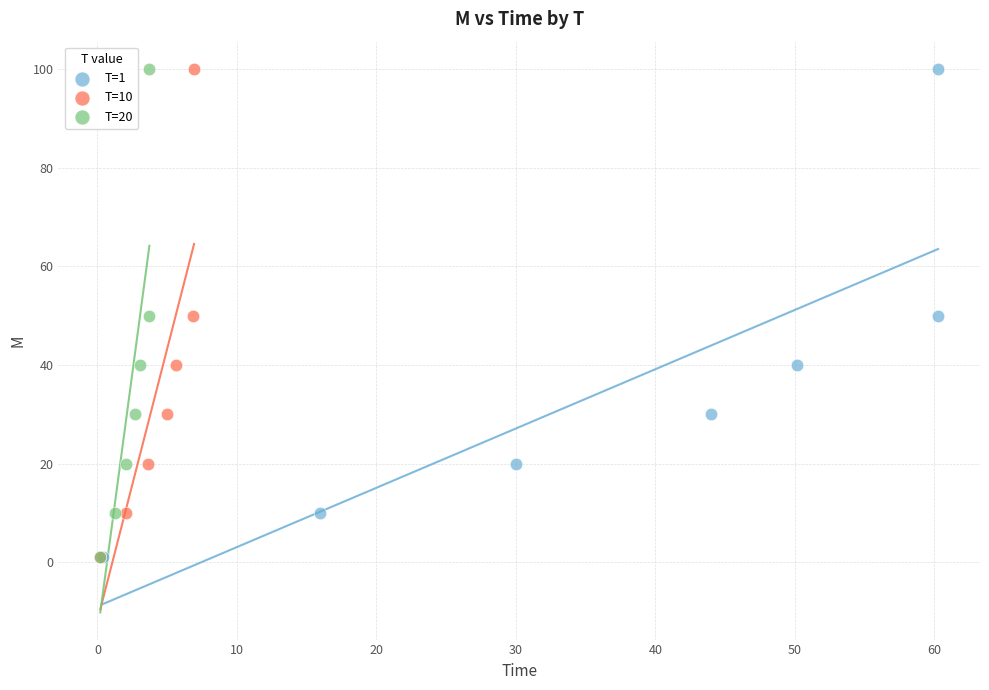

What are all the series names shown in the legend?

T=1, T=10, T=20